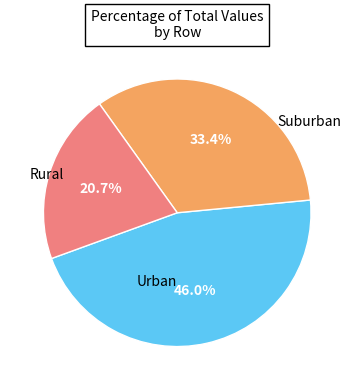

Count the number of slices in the pie.

3